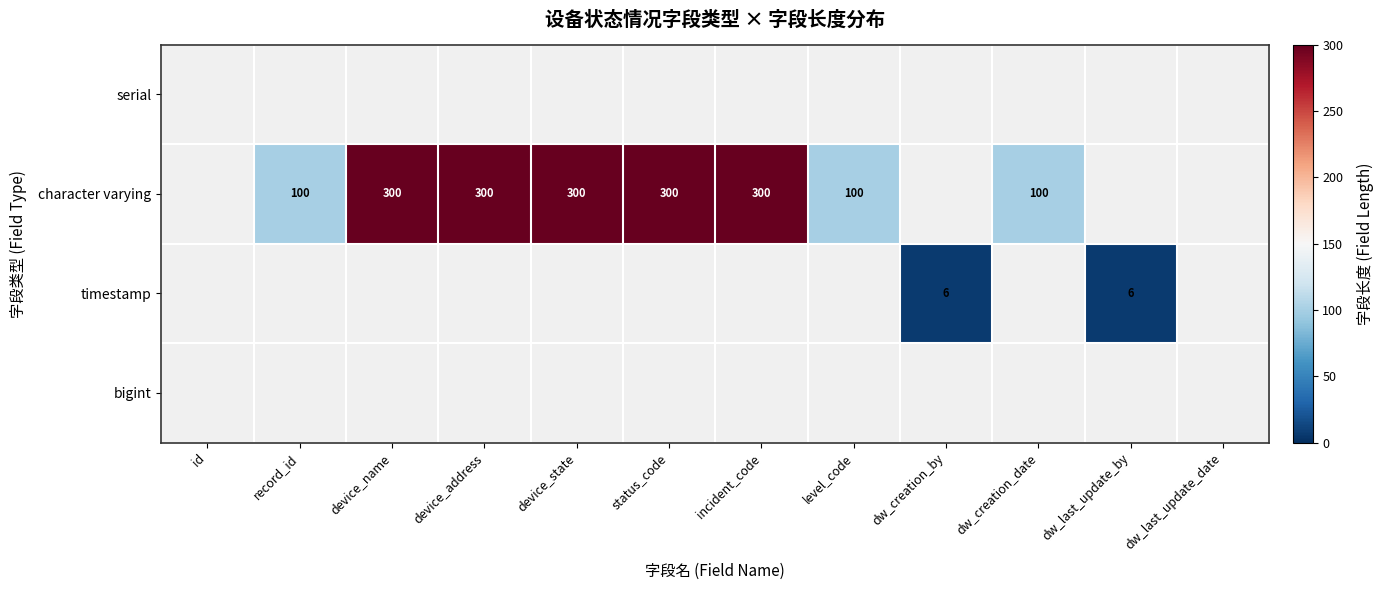

Between status_code and device_state, which is larger?

device_state